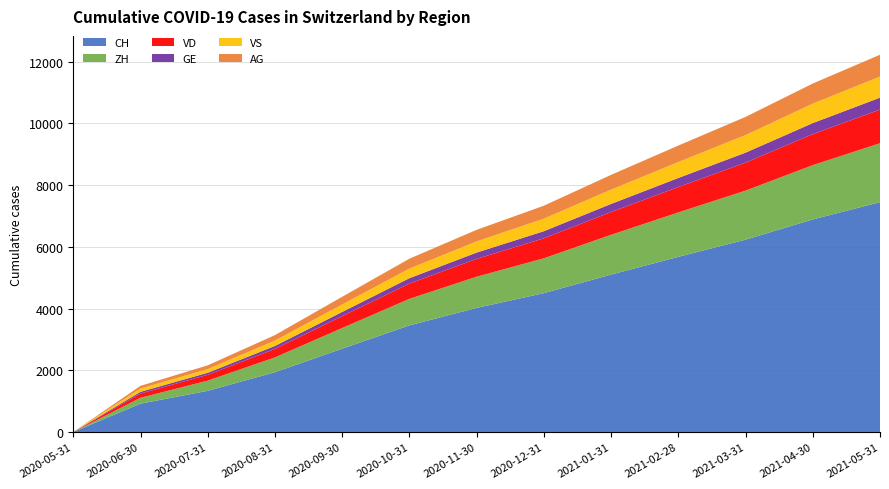

Reading left to right, extract all data points from this chart.

CH: 0	919	1335	1938	2701	3456	4023	4501	5102	5678	6234	6890	7450
ZH: 0	190	330	480	670	860	1010	1130	1290	1440	1590	1760	1910
VD: 0	138	188	275	385	495	578	648	738	823	908	1005	1090
GE: 0	56	67	97	136	175	205	230	263	293	323	358	388
VS: 0	105	118	172	241	310	362	406	463	516	569	630	683
AG: 0	88	123	179	250	321	375	420	479	534	589	652	707